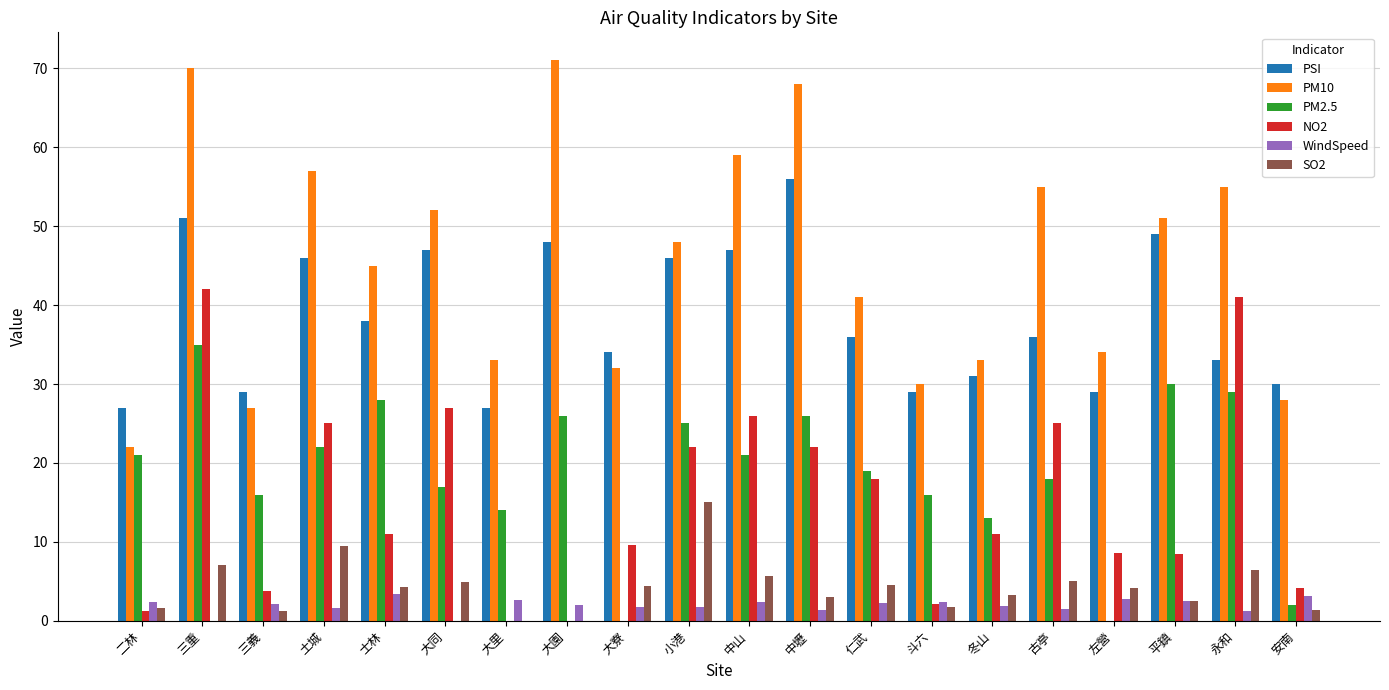

How many distinct data groups are displayed?

6